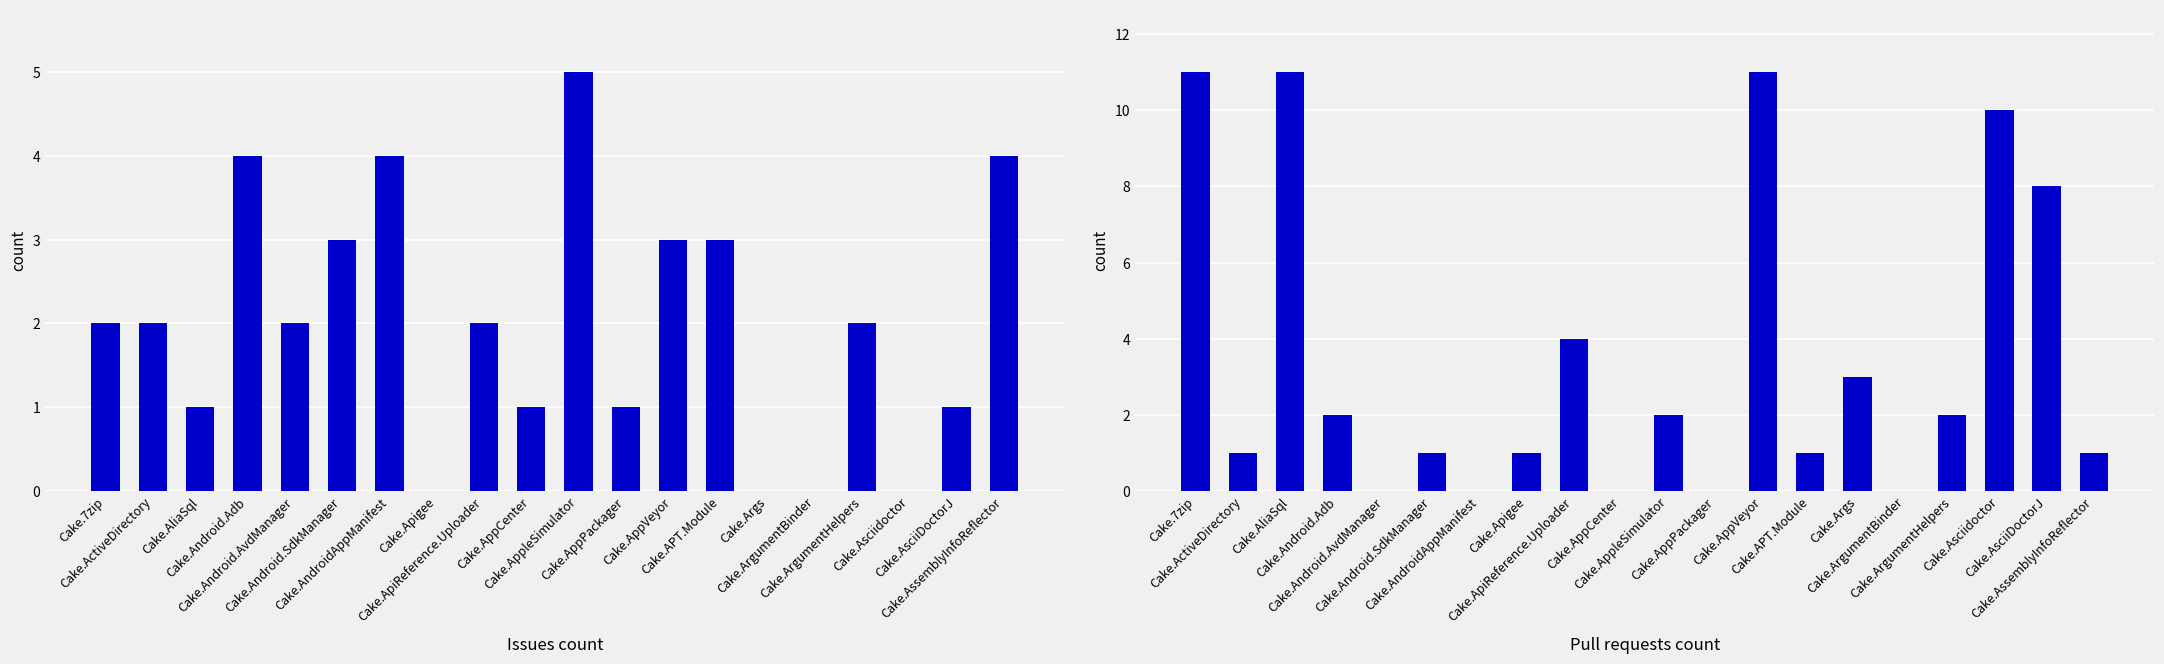

What is the sum of the Issues count values at Cake.AsciiDoctorJ and Cake.AssemblyInfoReflector?

5